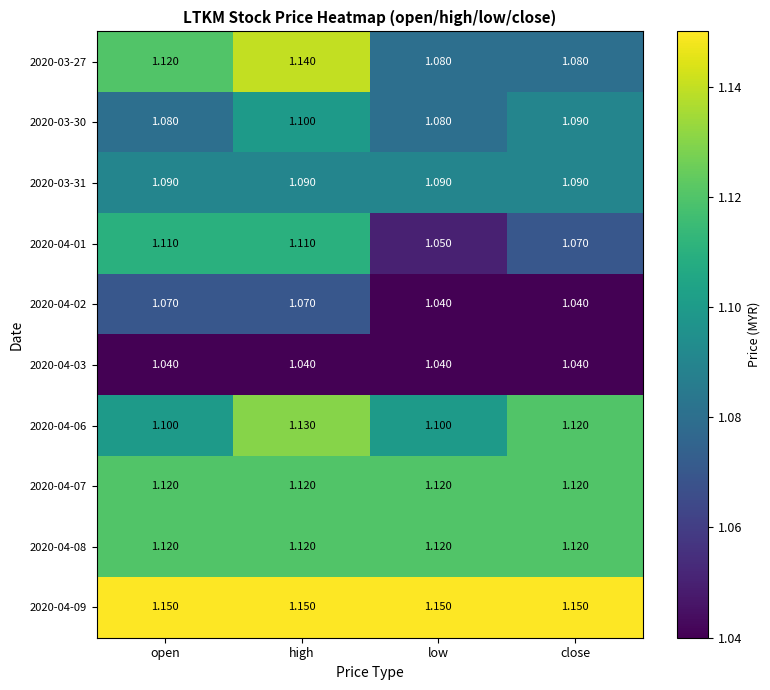

At which label does 2020-03-30 reach its peak?

high